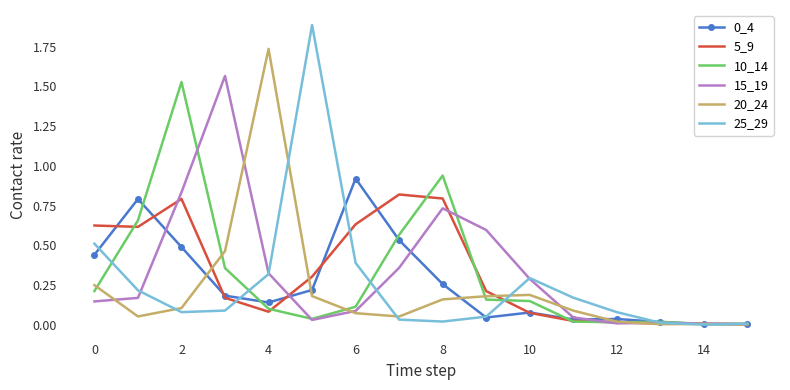

True or false: 20_24 and 10_14 intersect in this chart.

True